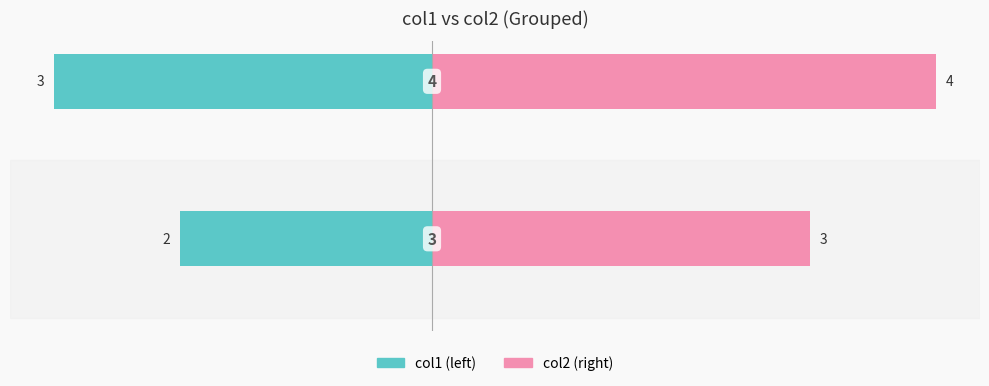

List the series in order of their overall mean, lowest first.

col1 (left), col2 (right)